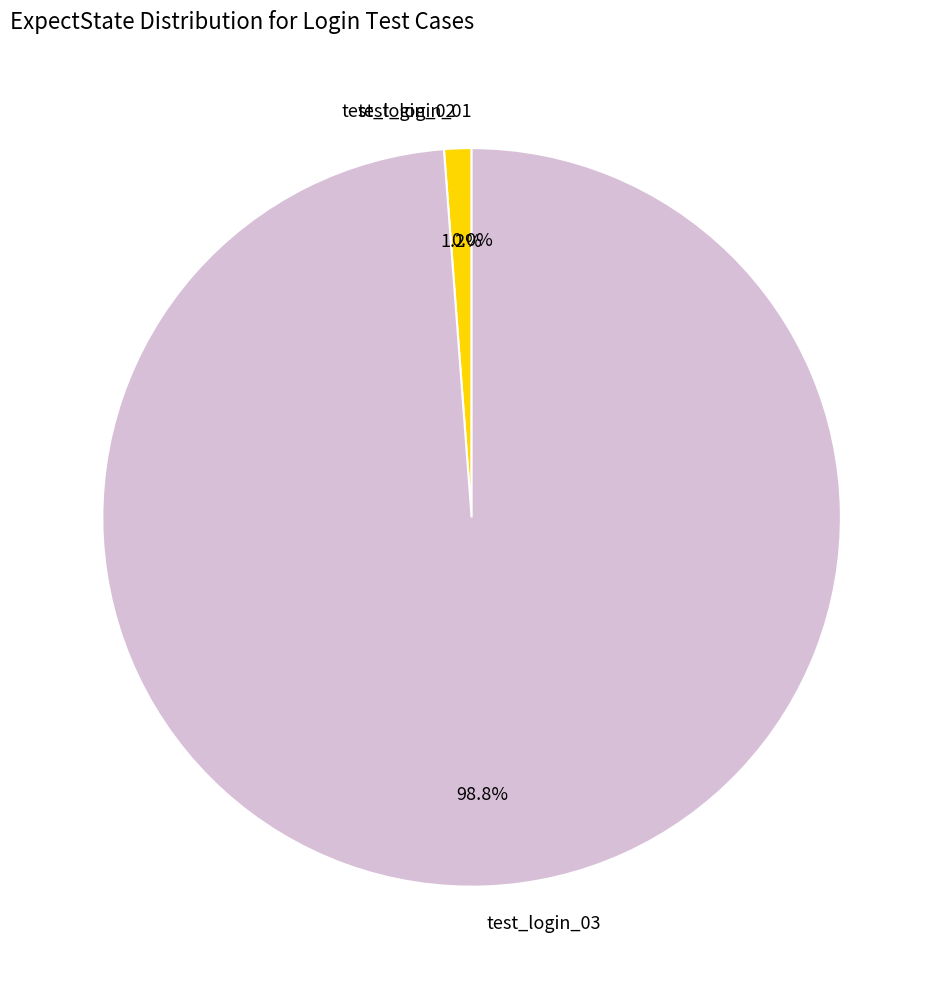

What is the majority slice?

test_login_03